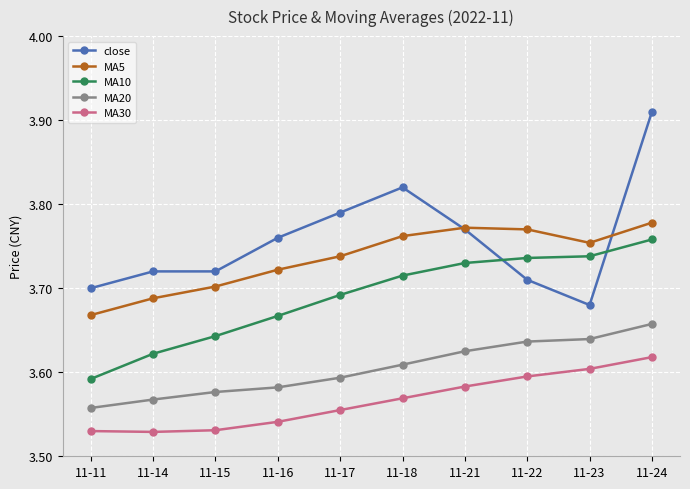

What are all the series names shown in the legend?

close, MA5, MA10, MA20, MA30